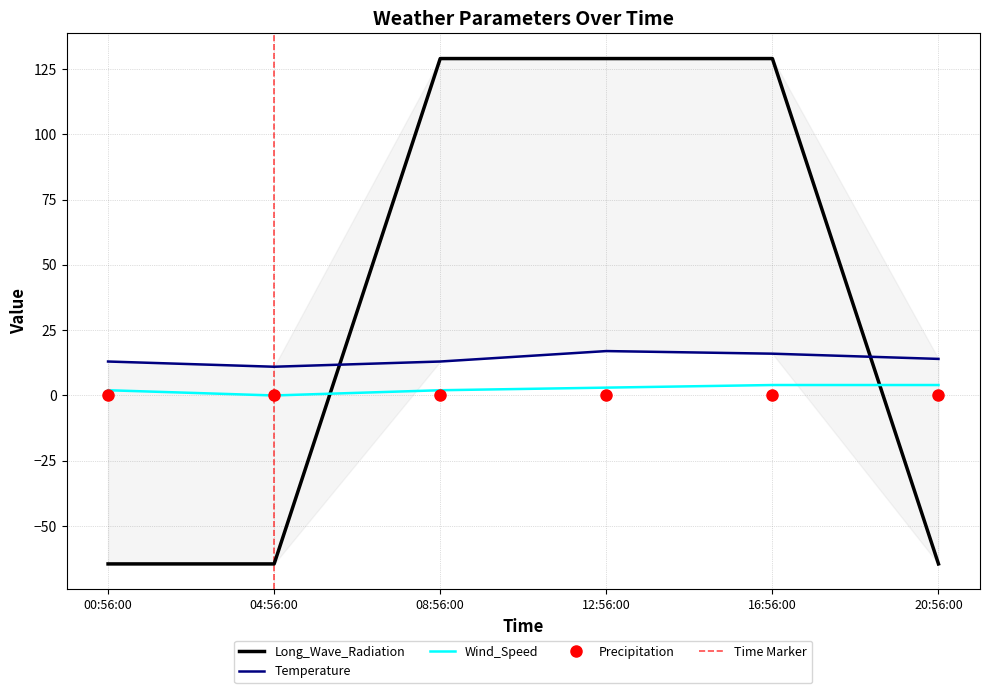

What are all the series names shown in the legend?

Long_Wave_Radiation, Temperature, Wind_Speed, Precipitation